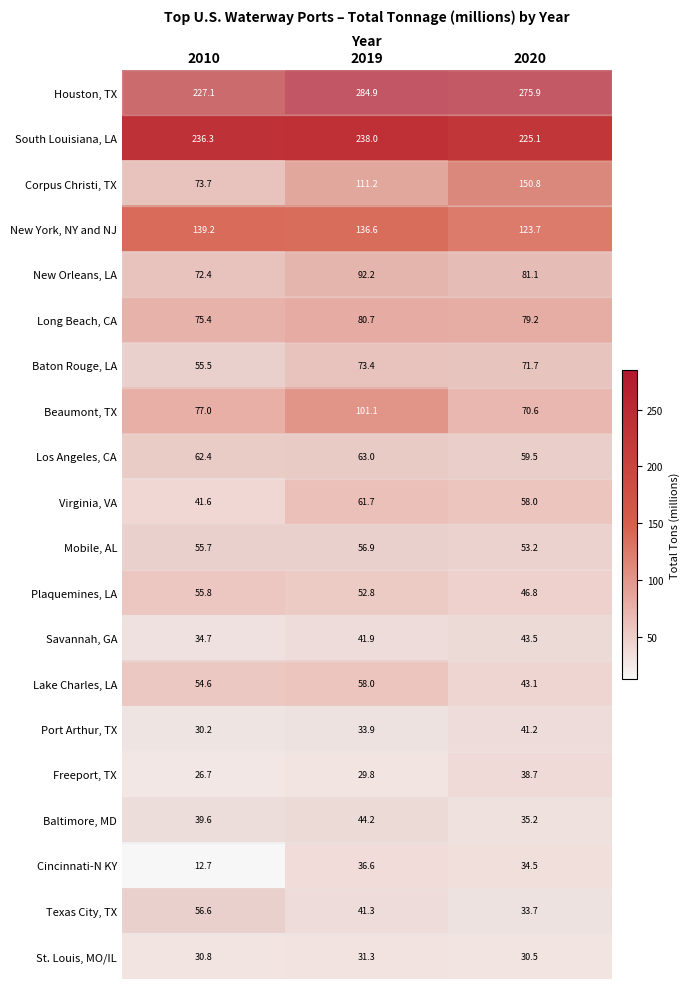

The value of Savannah, GA at 2010 is 34.7. True or false?

True